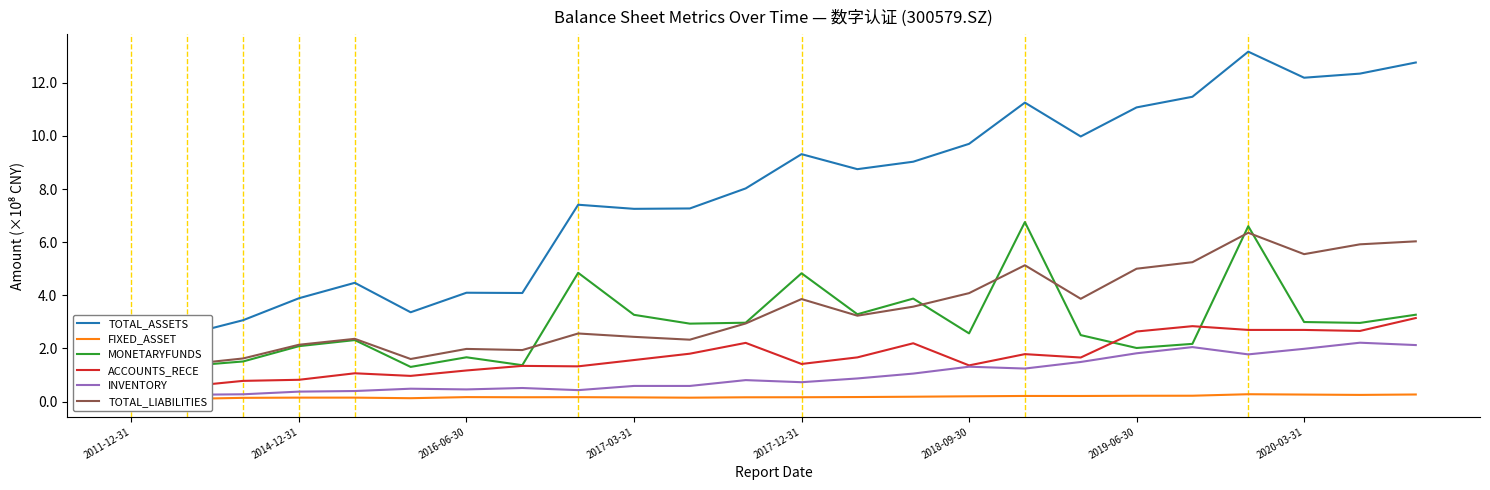

At which category is the sum across all series the highest?

20